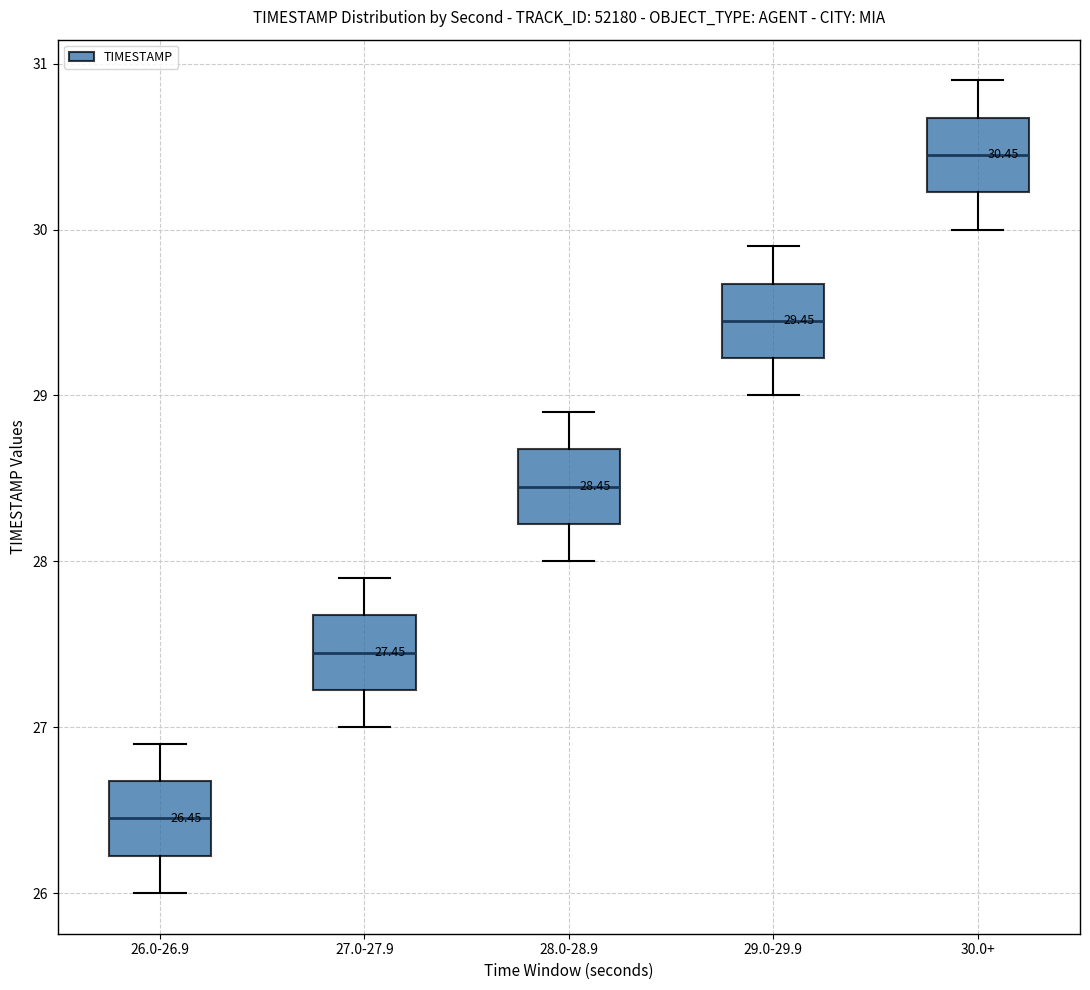

Which box's median line is the lowest?

26.0-26.9